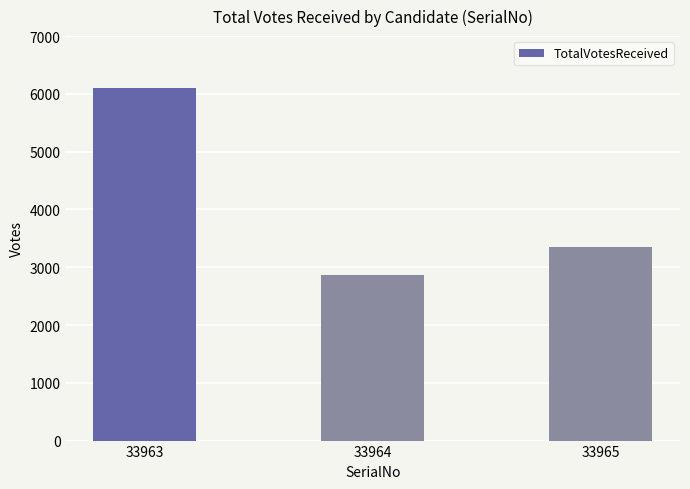

What is the change in value from 33964 to 33965?

+497